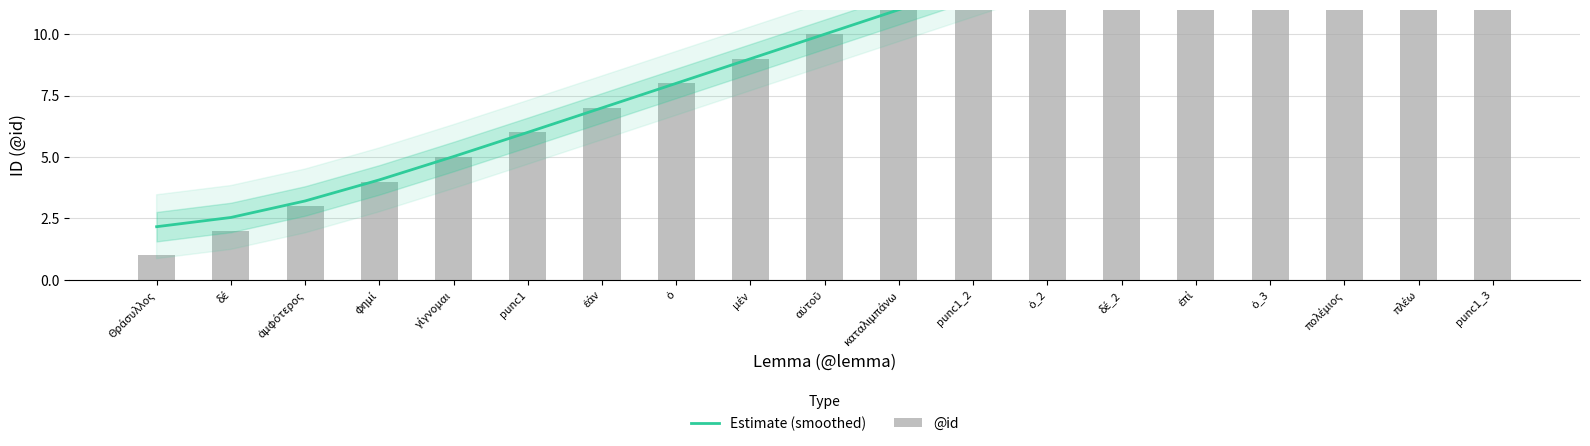

At which label does @id first exceed 10?

καταλιμπάνω